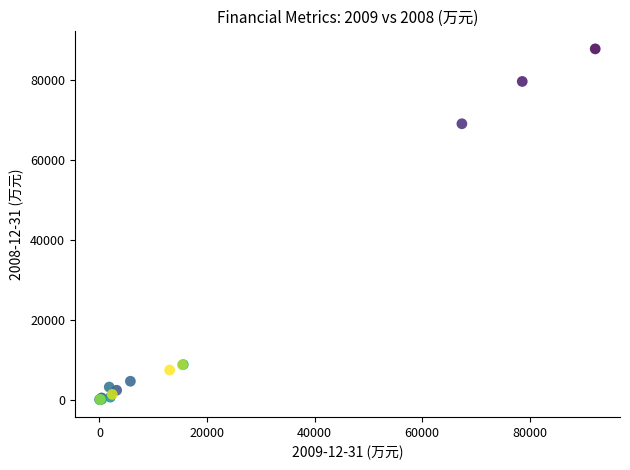

What Y value in the scatter plot is closest to 43937?

69110